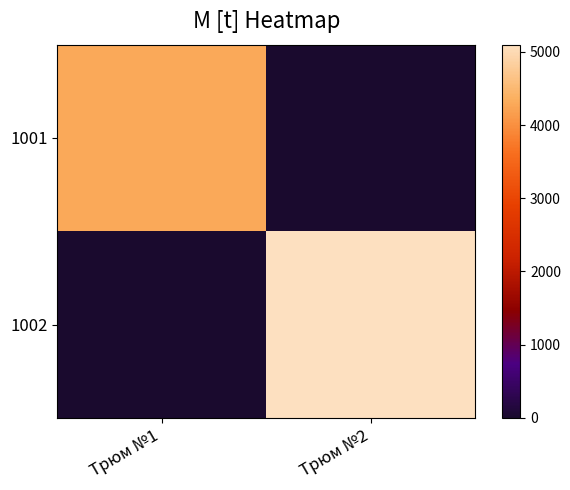

Between Трюм №2 and Трюм №1, which is larger?

Трюм №1